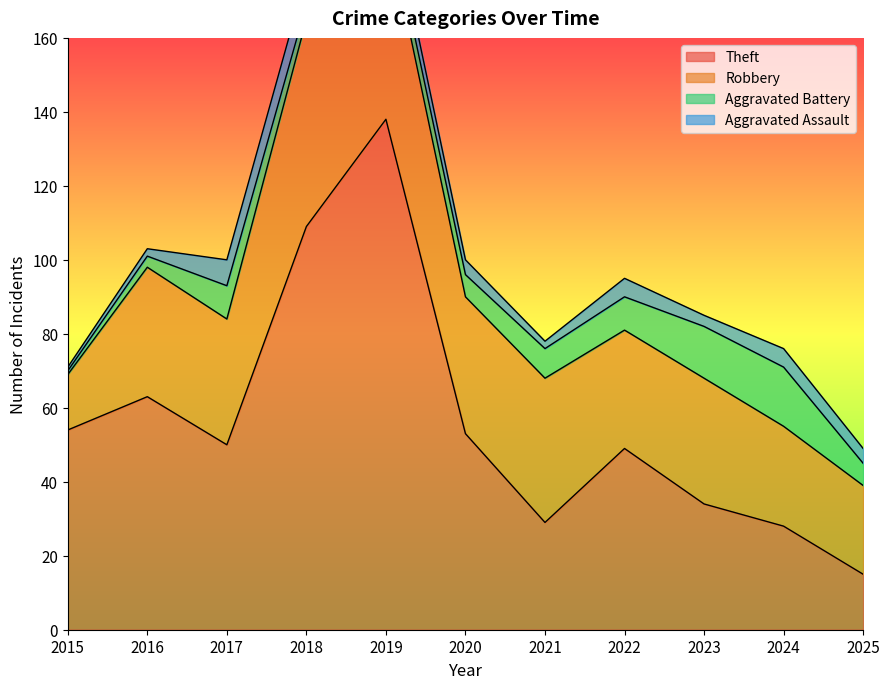

Between 2025 and 2019, which is larger?

2019